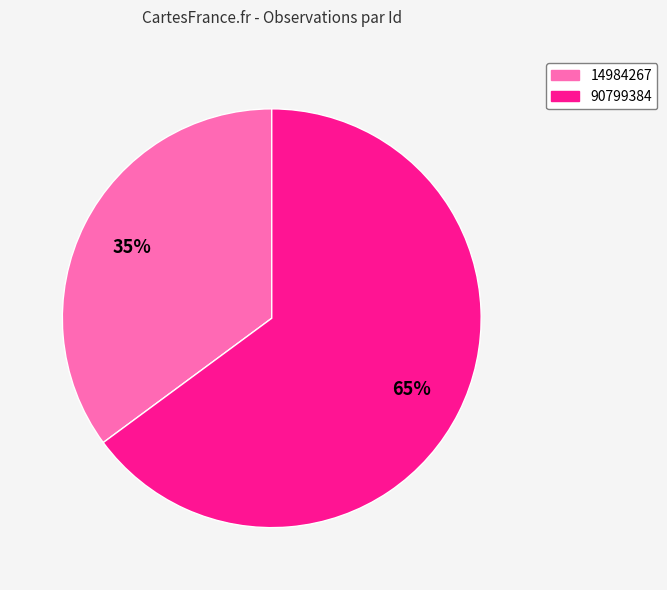

Between 14984267 and 90799384, which is larger?

90799384